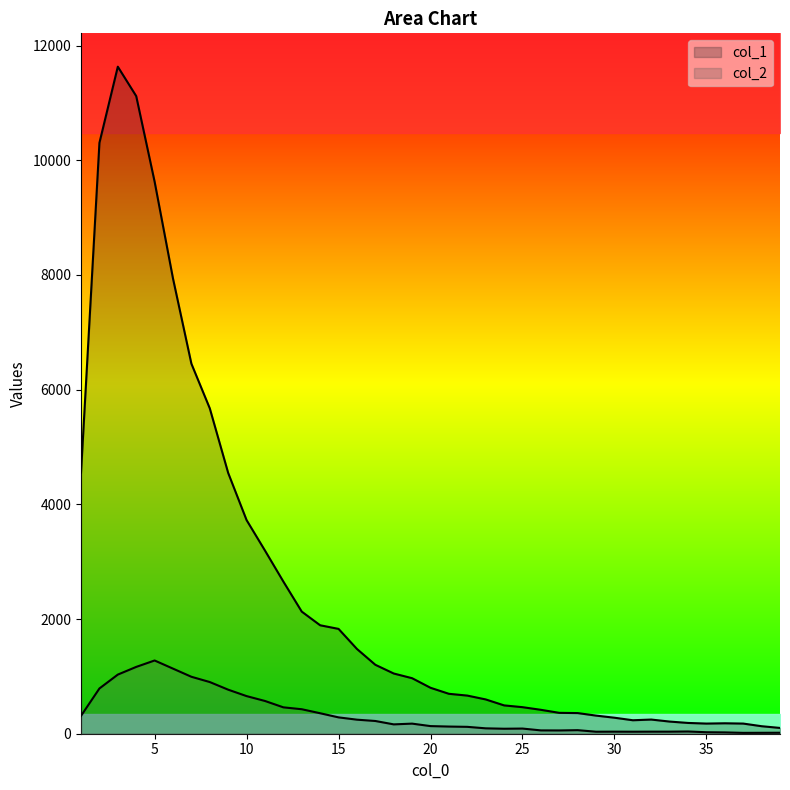

Reading left to right, what are all the values shown in this chart?

col_1: 4554	10303	11631	11118	9627	7937	6452	5673	4547	3725	3194	2653	2129	1891	1828	1478	1202	1050	968	801	696	665	598	494	463	417	364	360	316	279	235	247	212	188	177	182	177	131	101
col_2: 312	789	1031	1165	1277	1135	993	901	768	656	571	460	427	357	285	245	222	163	176	133	125	120	94	87	90	58	57	62	35	36	35	36	36	39	26	23	15	16	17